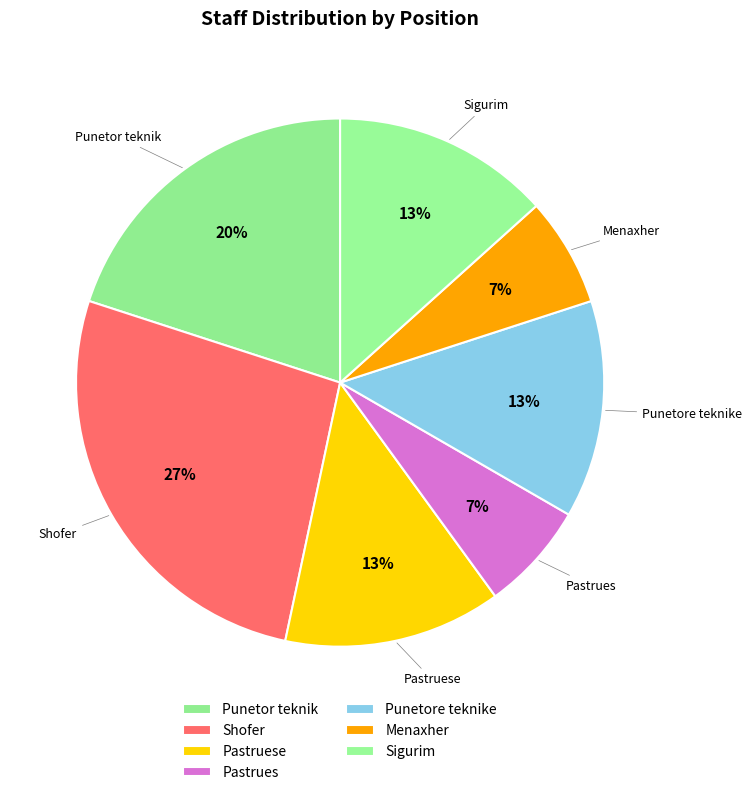

To the nearest percent, what is the difference between the Punetor teknik and Pastruese slice percentages?

7%